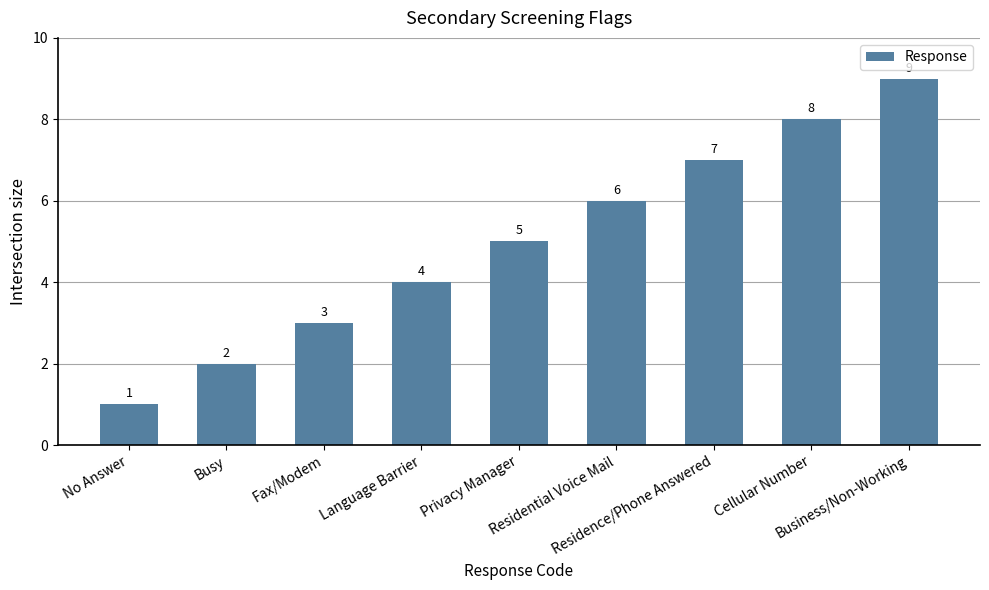

Where is the data nearest to the value 5?

Privacy Manager